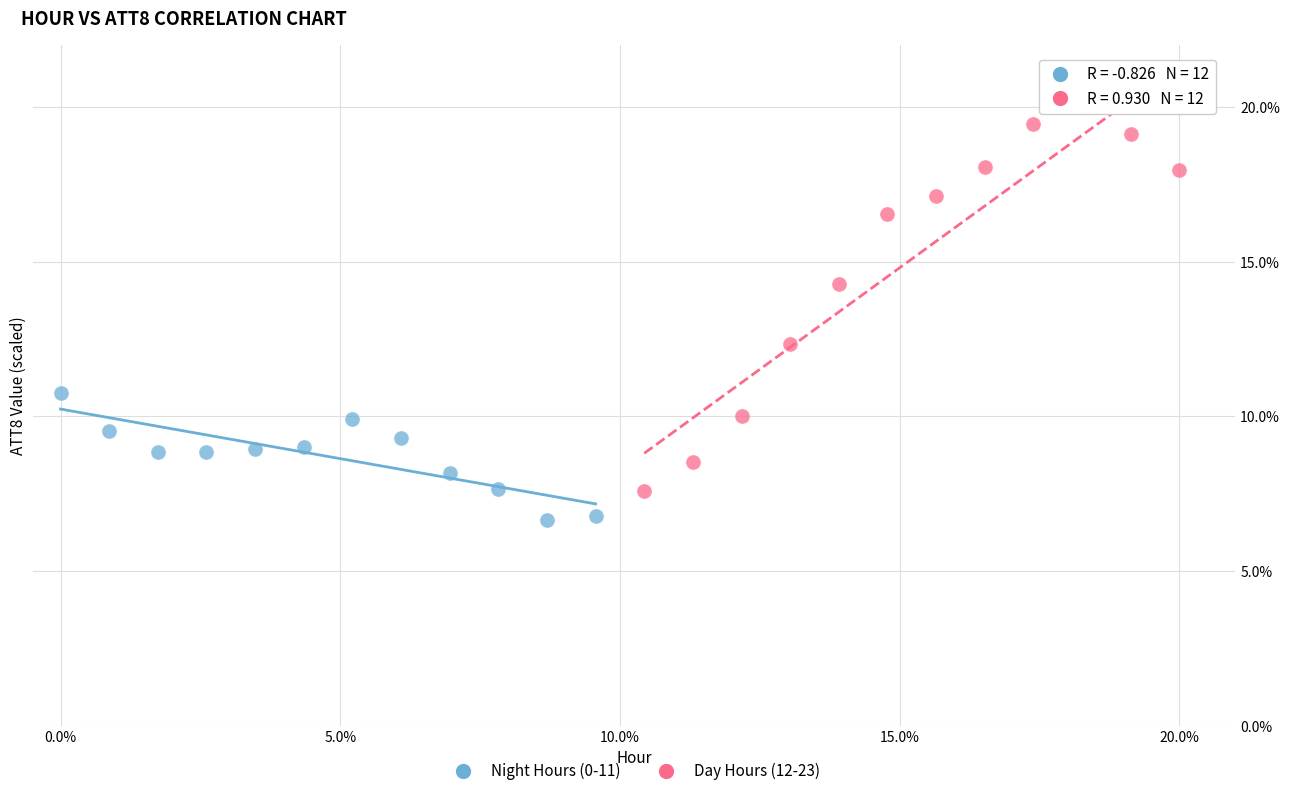

Which series contains the highest Y value?

Day Hours (12-23)